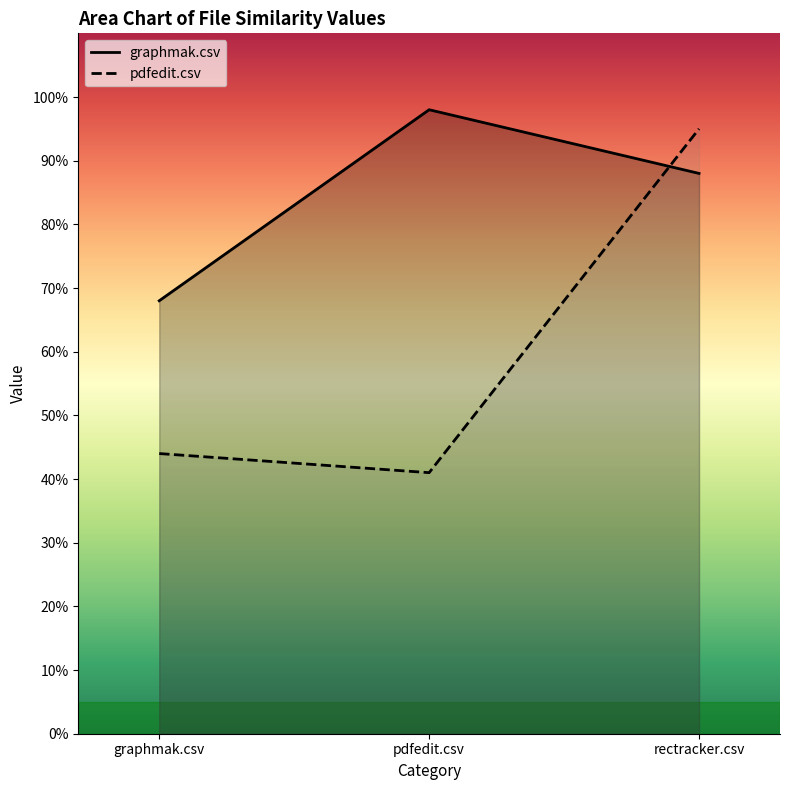

What is the maximum value for graphmak.csv?

1.0